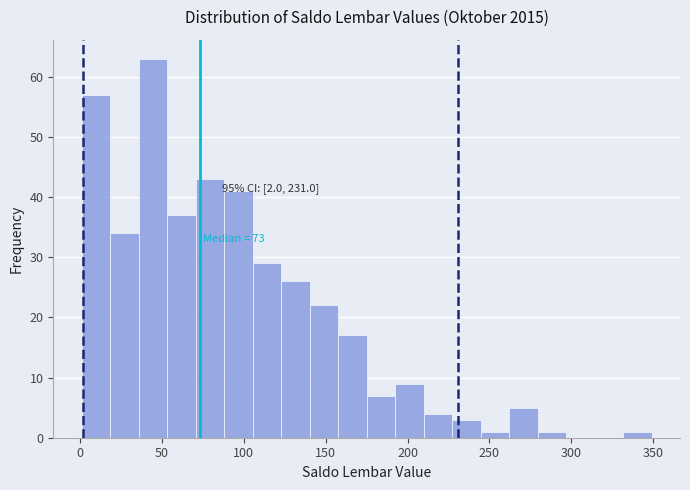

Read against the x-axis, roughly where is the centre of the tallest bar?

45